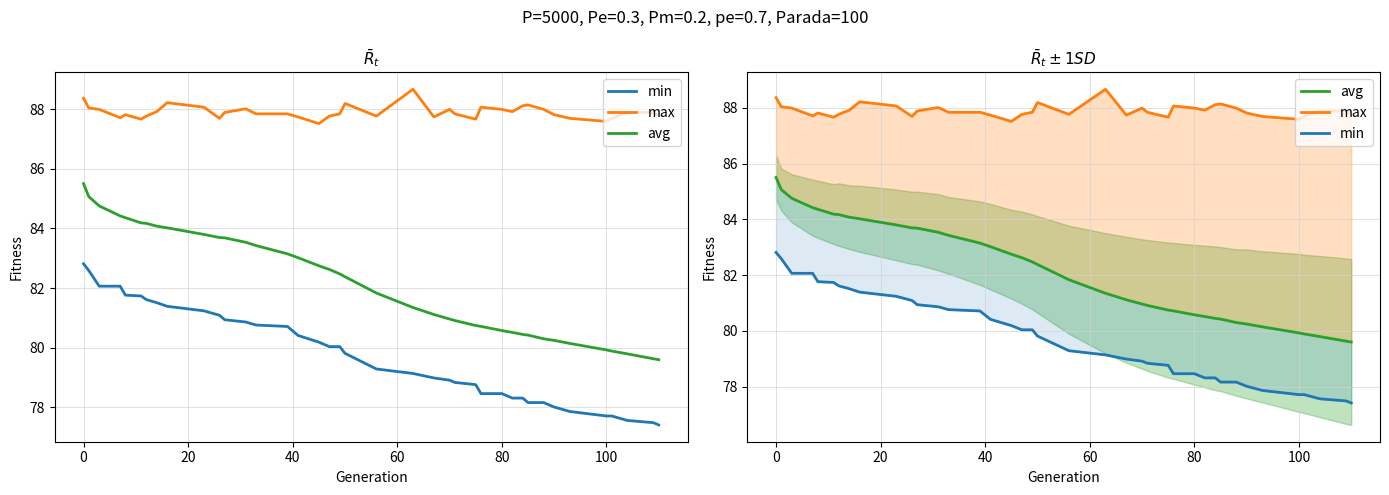

What is the difference between the maximum and second lowest values in the max series?

1.1